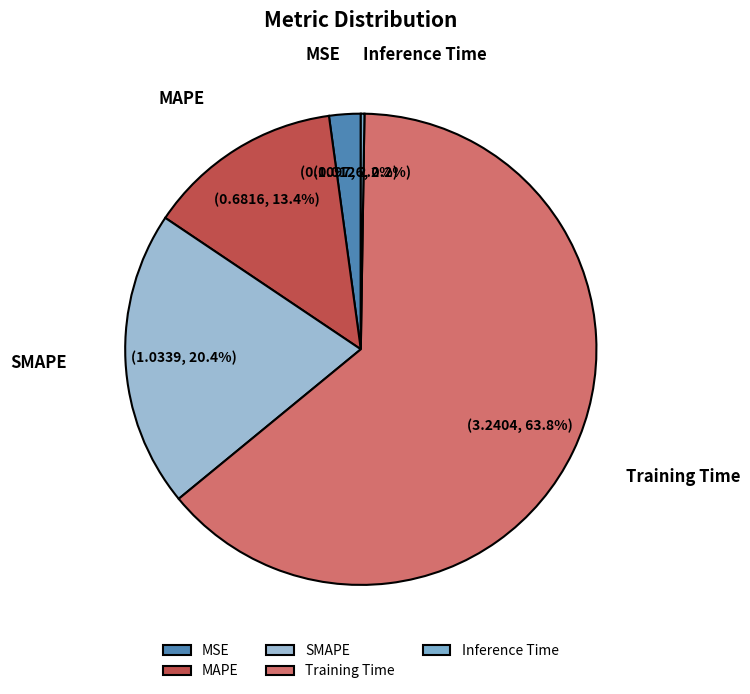

What is the total percentage of MSE and MAPE?

15.6%